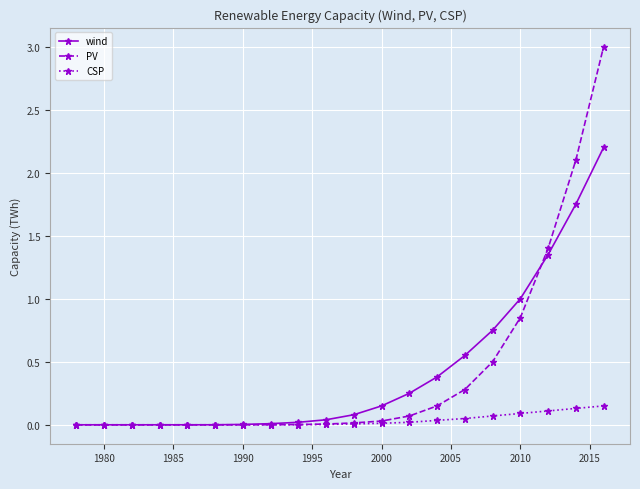

List the series in order of their peak value, lowest first.

CSP, wind, PV